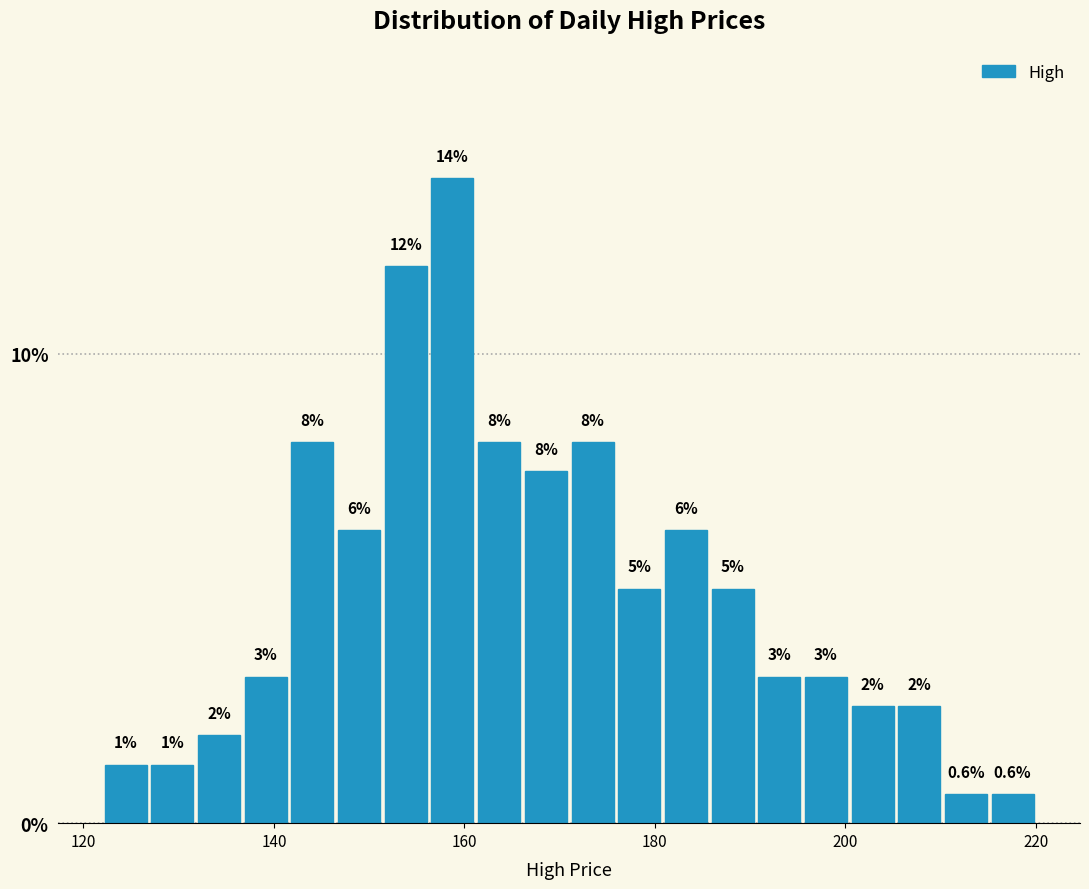

Read against the x-axis, roughly where is the centre of the tallest bar?

158